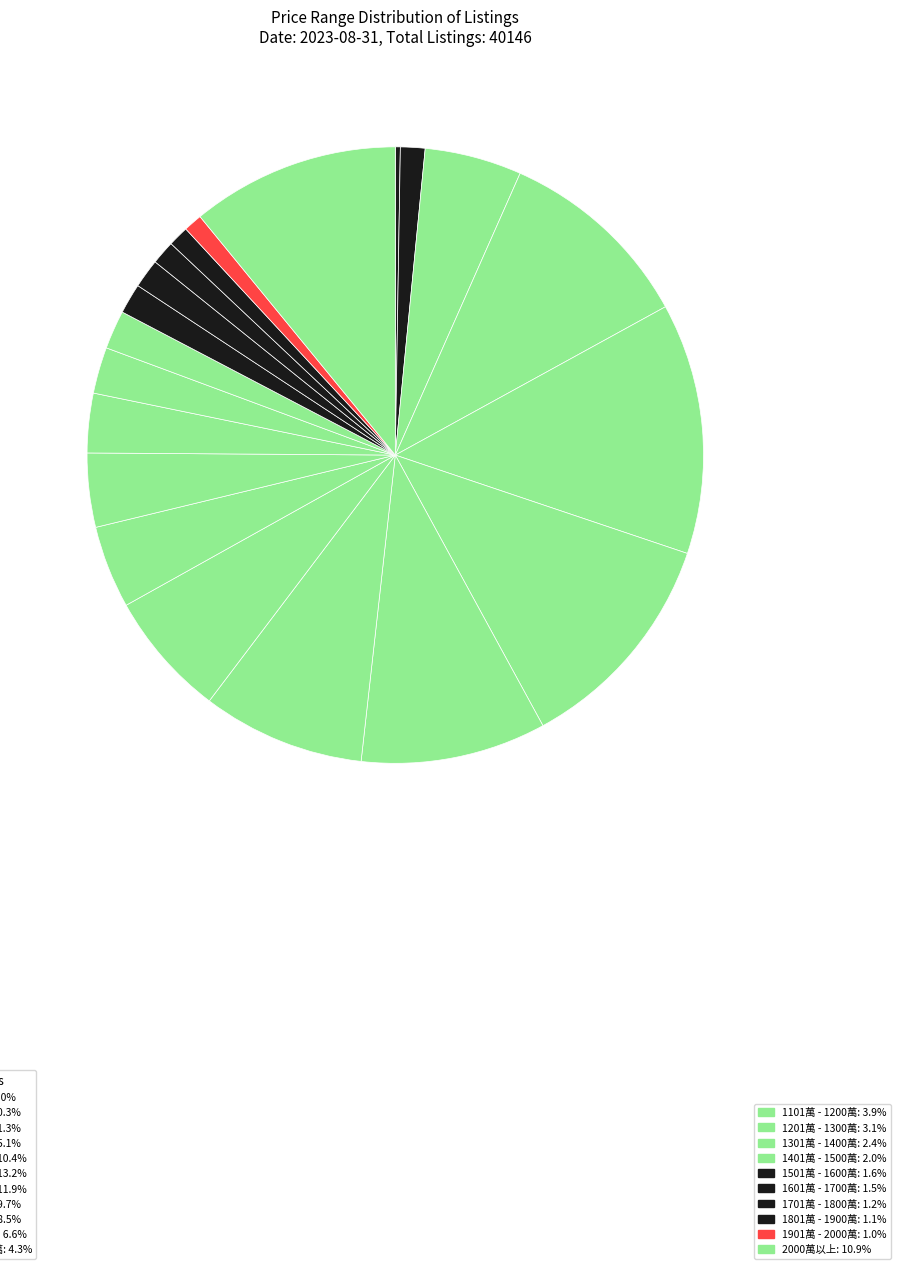

Is there a majority slice in this chart?

No